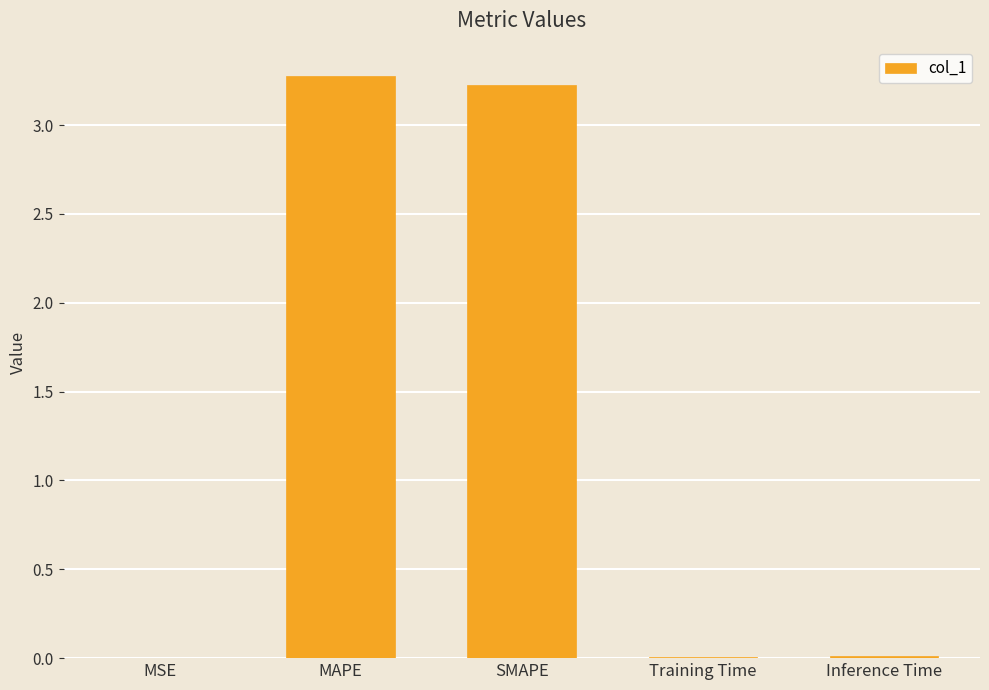

What is the sum of all values?

6.5